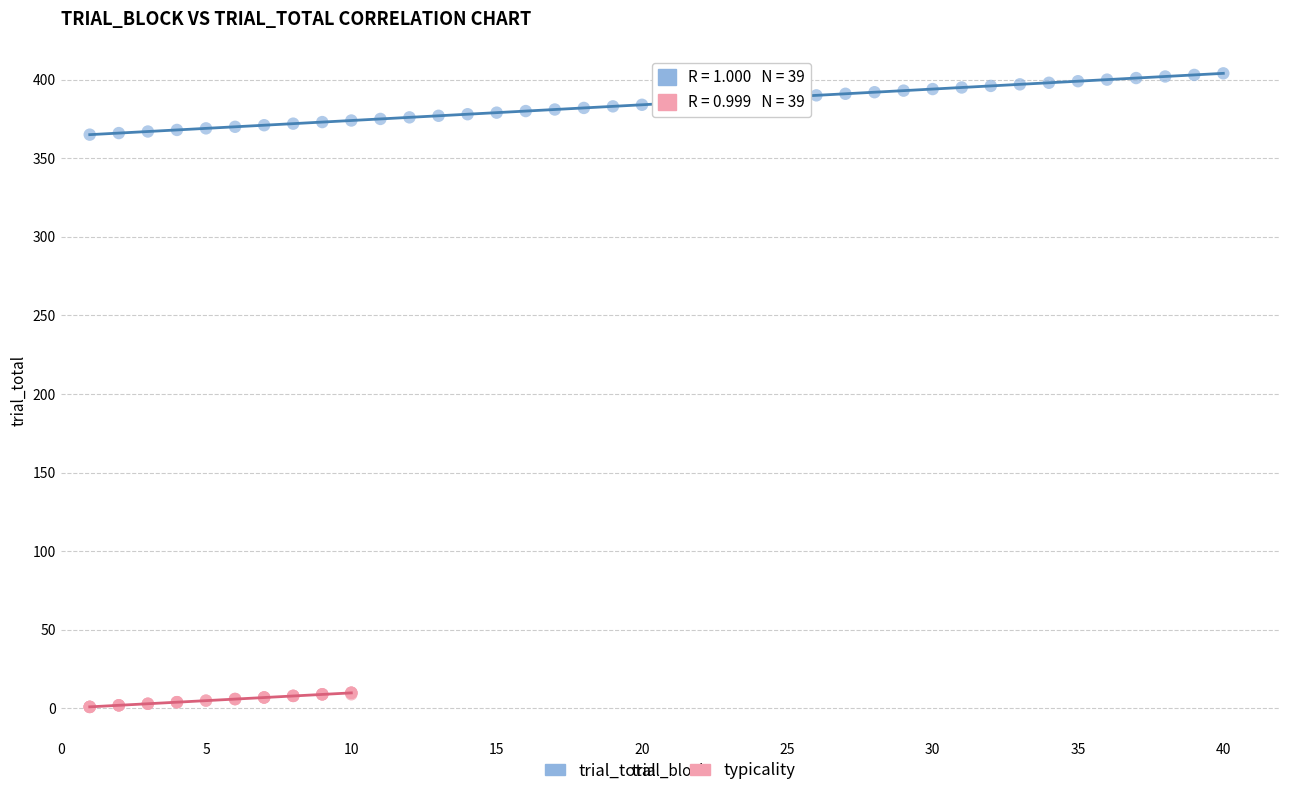

Which series reaches the minimum Y coordinate?

typicality